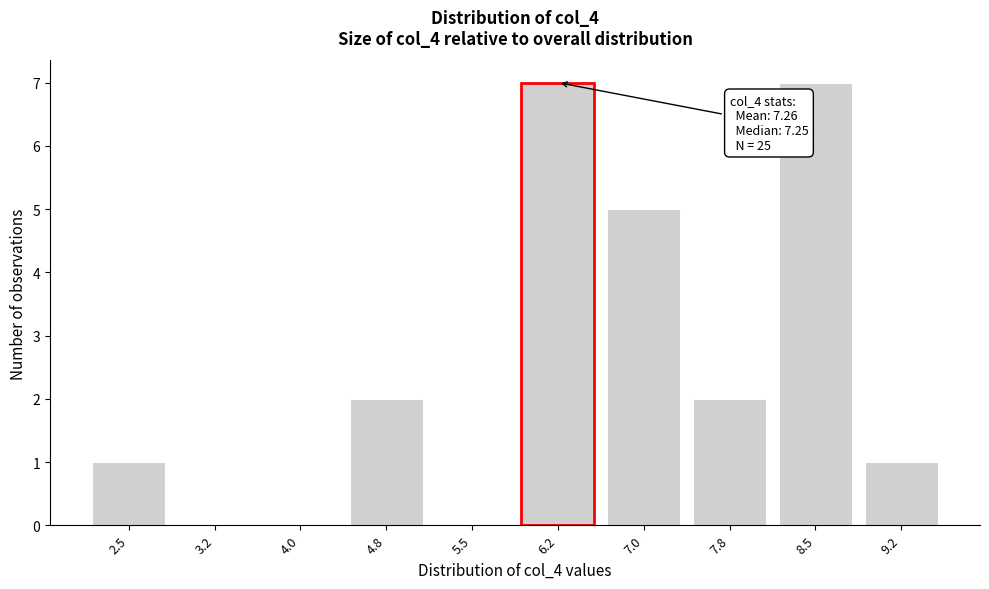

Reading left to right, what are all the values shown in this chart?

2.5=1	3.2=0	4.0=0	4.8=2	5.5=0	6.2=7	7.0=5	7.8=2	8.5=7	9.2=1